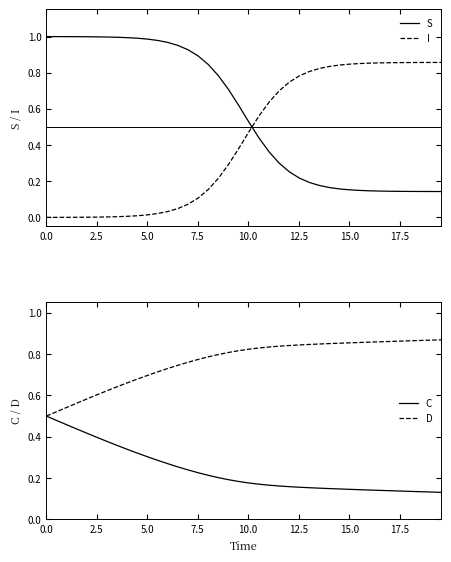

True or false: C and I cross at least once.

True